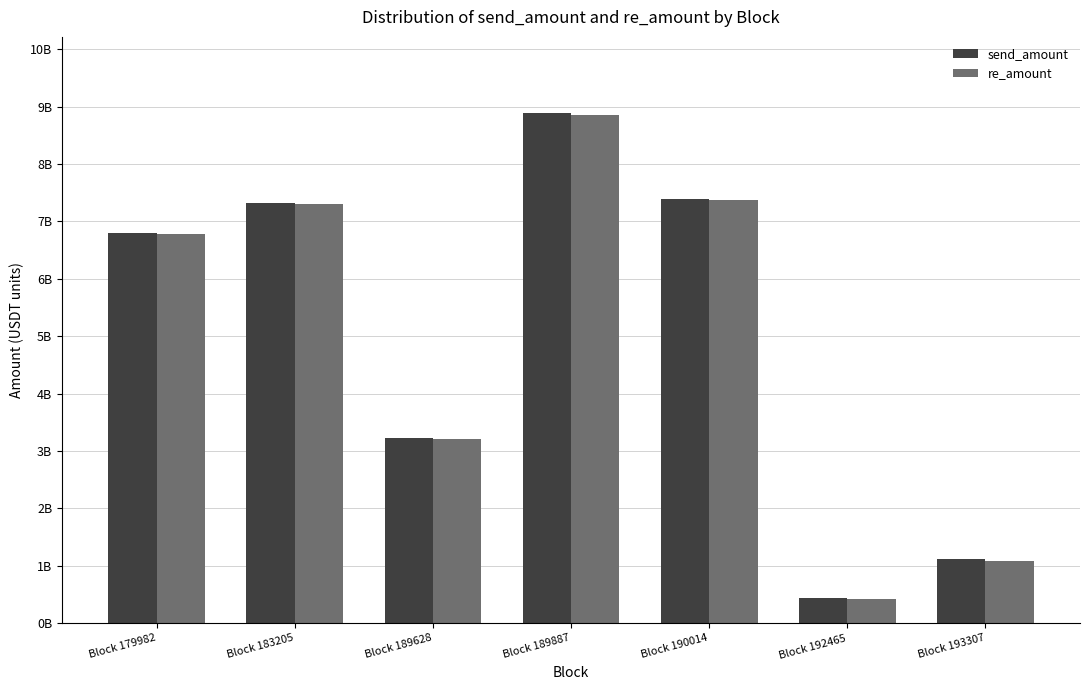

Are the bars grouped side by side (vs. stacked)?

Yes